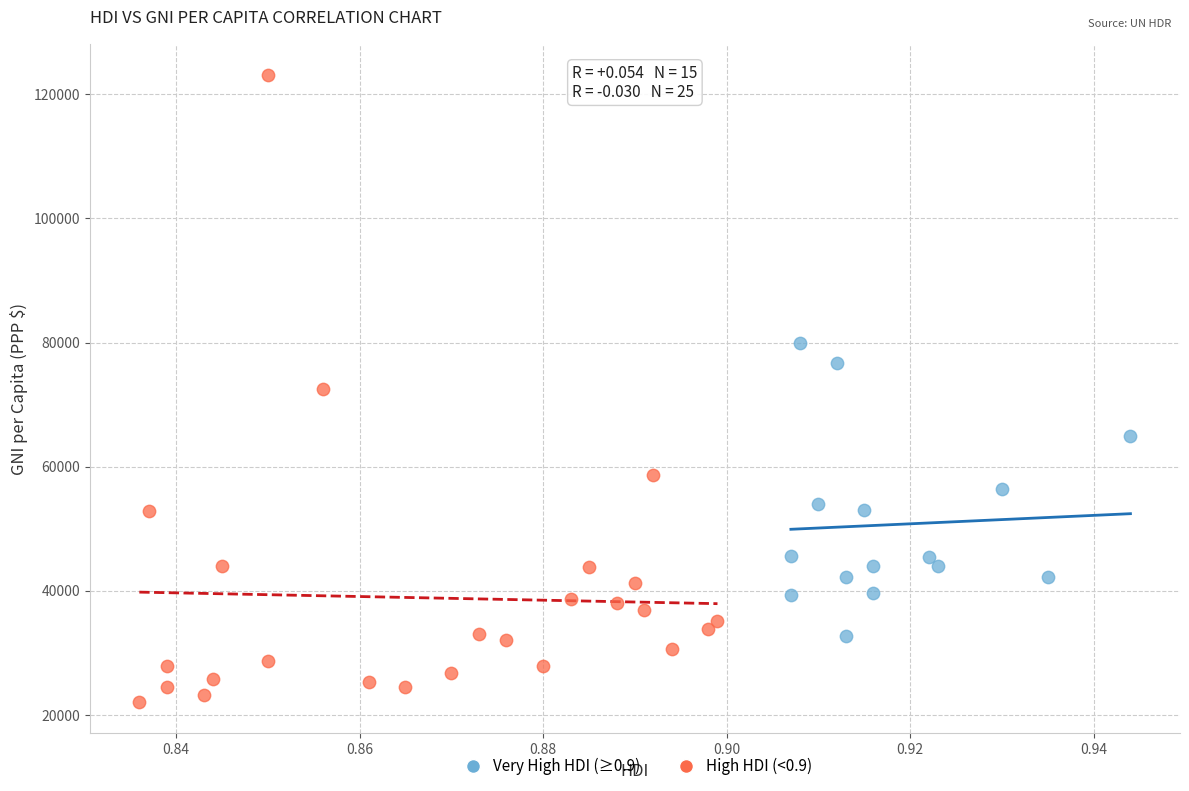

Which series has the largest Y range (max minus min)?

High HDI (<0.9)